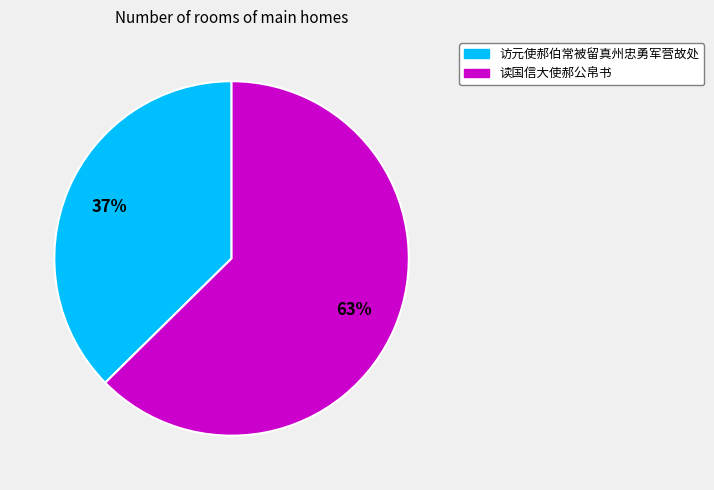

Which slice is the largest?

读国信大使郝公帛书